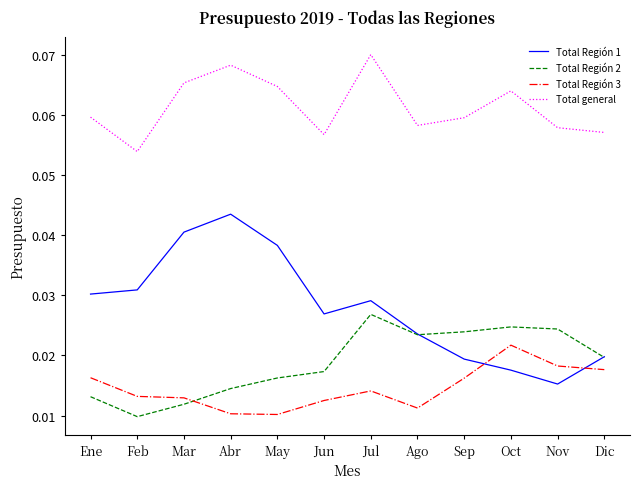

At May, list the series in order from smallest to largest.

Total Región 3, Total Región 2, Total Región 1, Total general